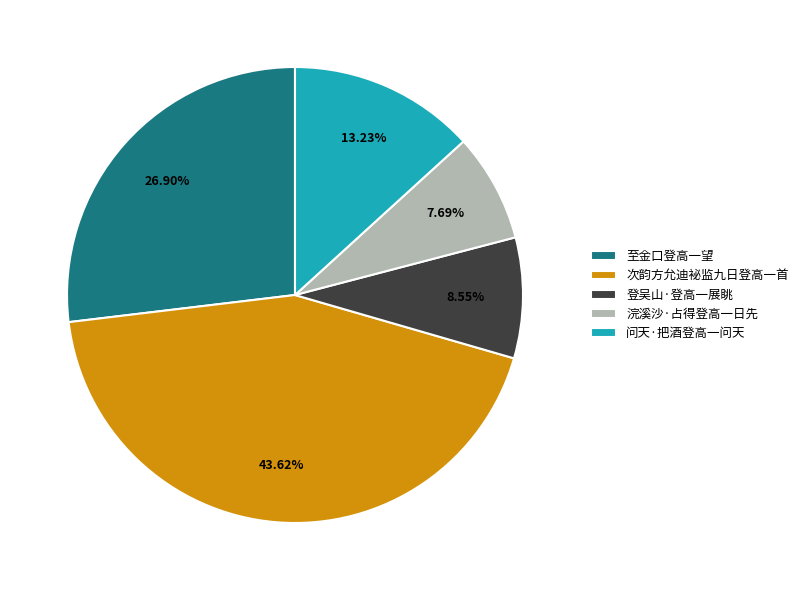

The 浣溪沙·占得登高一日先 slice represents 14% of the pie. True or false?

False